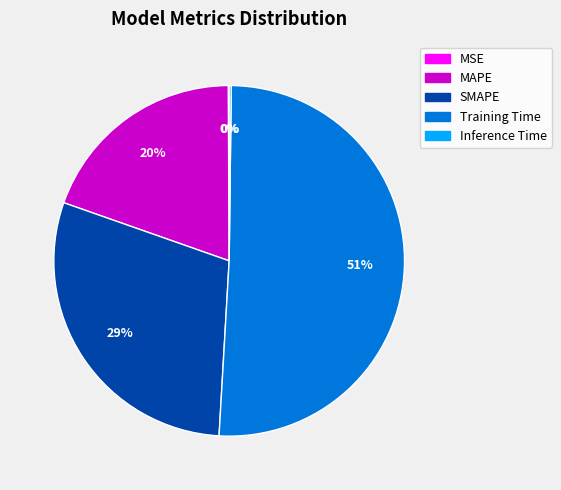

Which category has the biggest portion of the pie?

Training Time